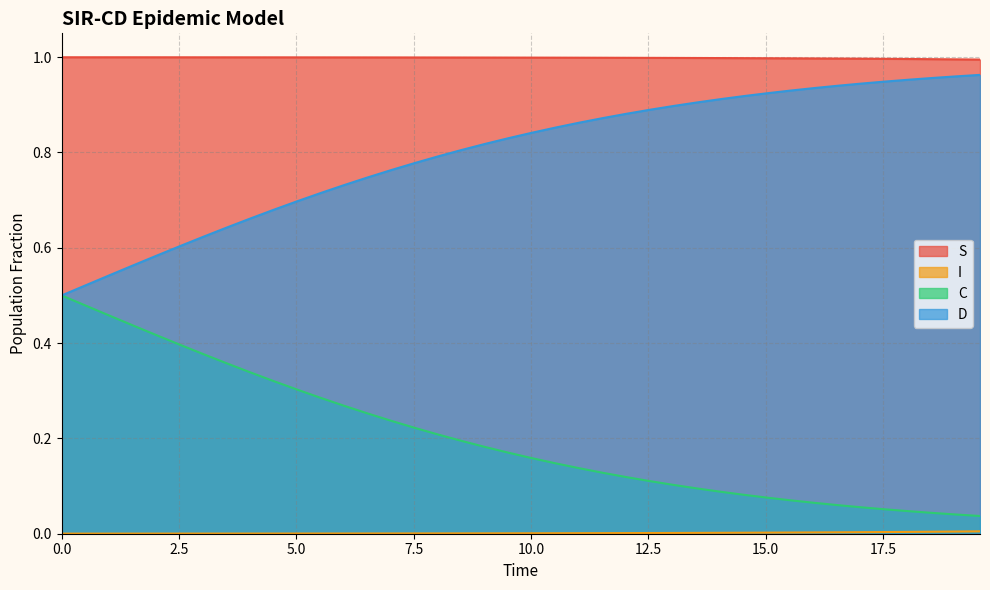

True or false: S and C intersect in this chart.

False